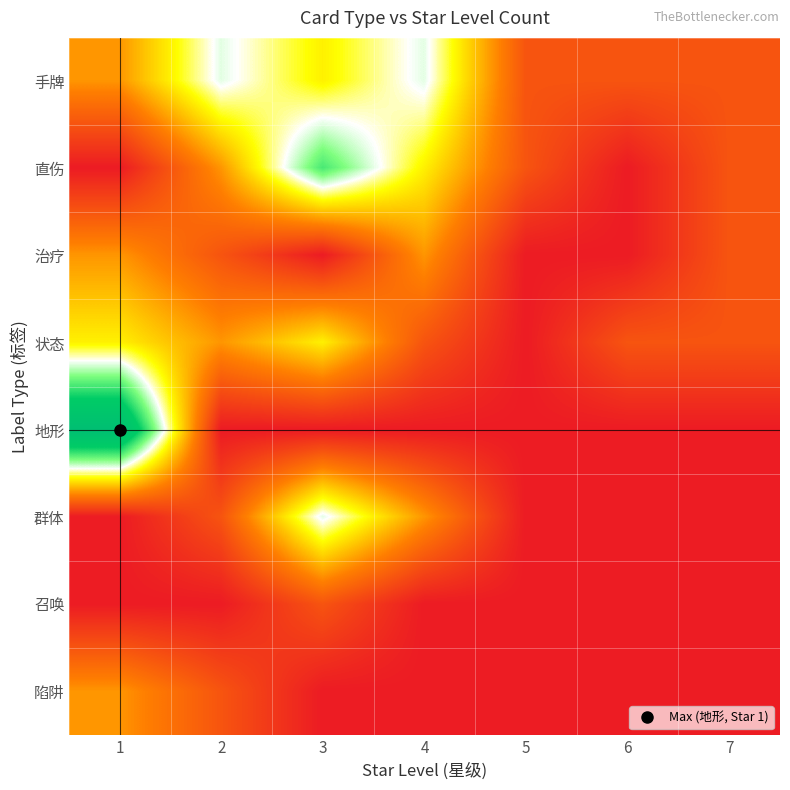

Which series has the largest range (max minus min)?

地形